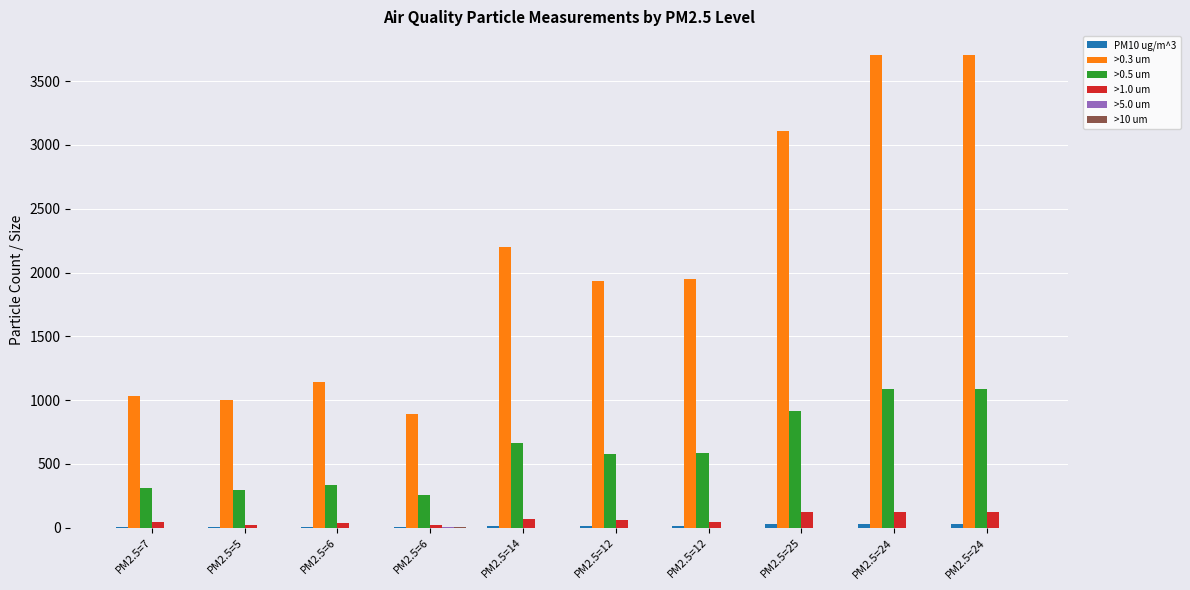

What is the total value across all series at PM2.5=25?

4175